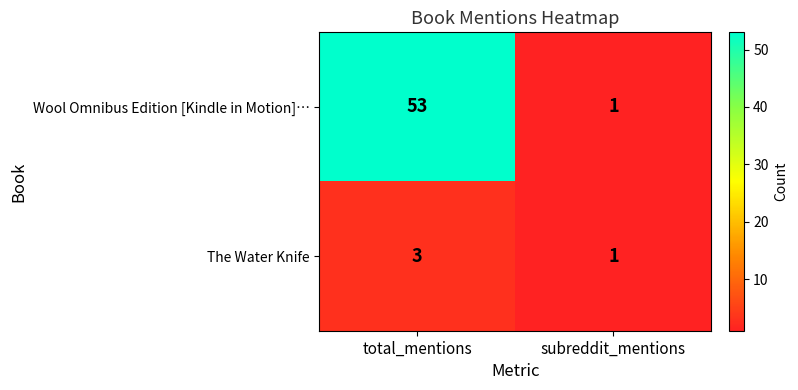

True or false: Wool Omnibus Edition [Kindle in Motion]… has a value of 2 at subreddit_mentions.

False